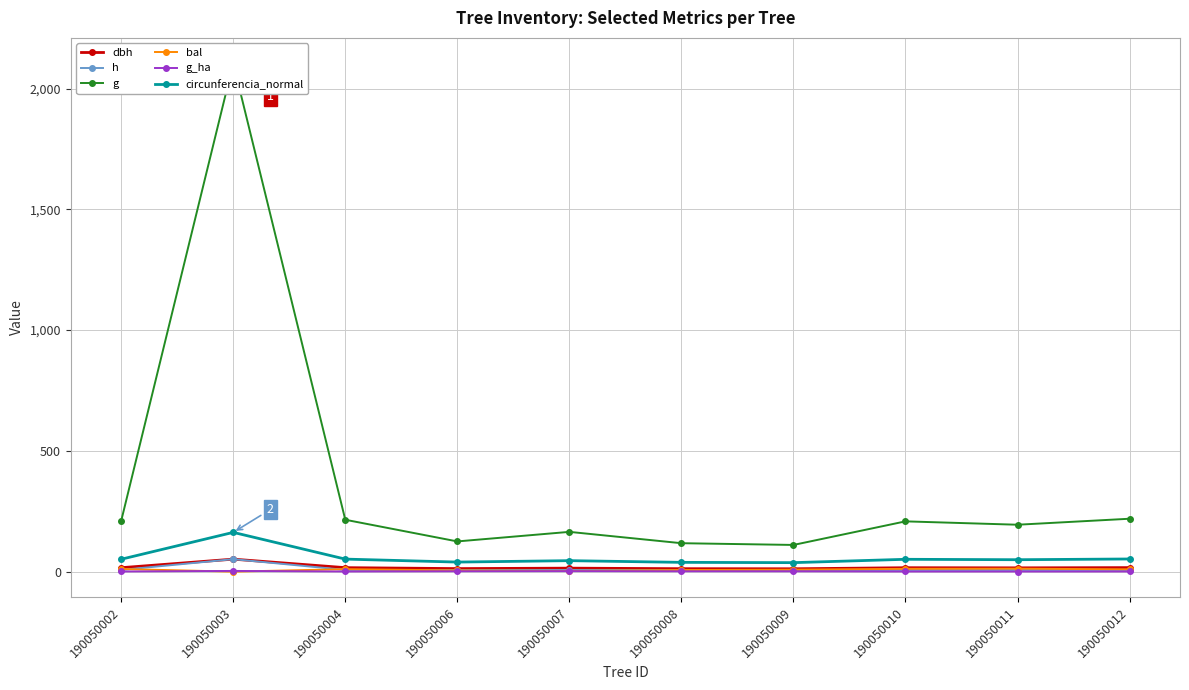

True or false: circunferencia_normal and h intersect in this chart.

False